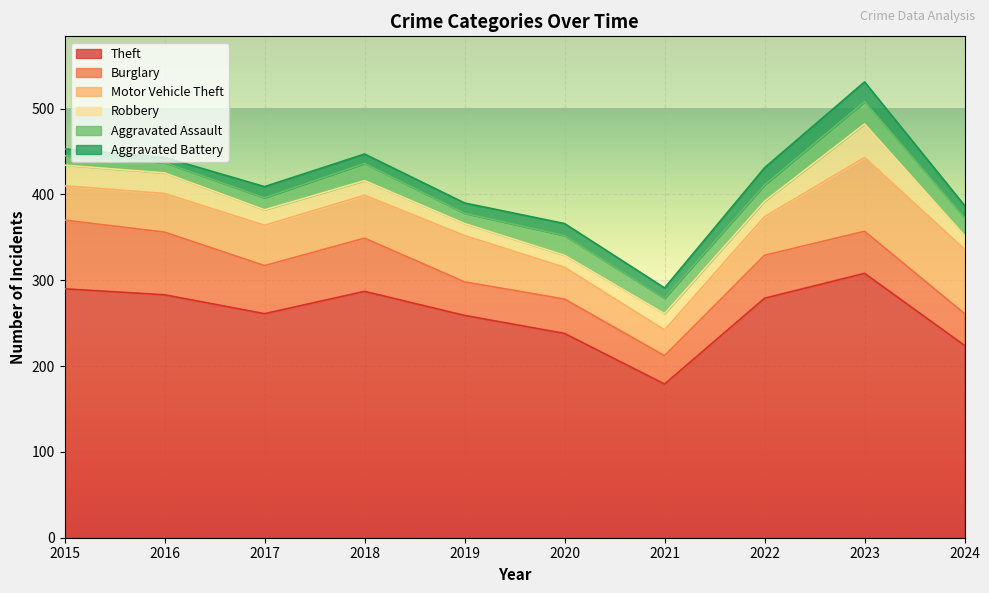

Is the value of Theft at 2016 greater than the value of Aggravated Assault at 2022?

Yes